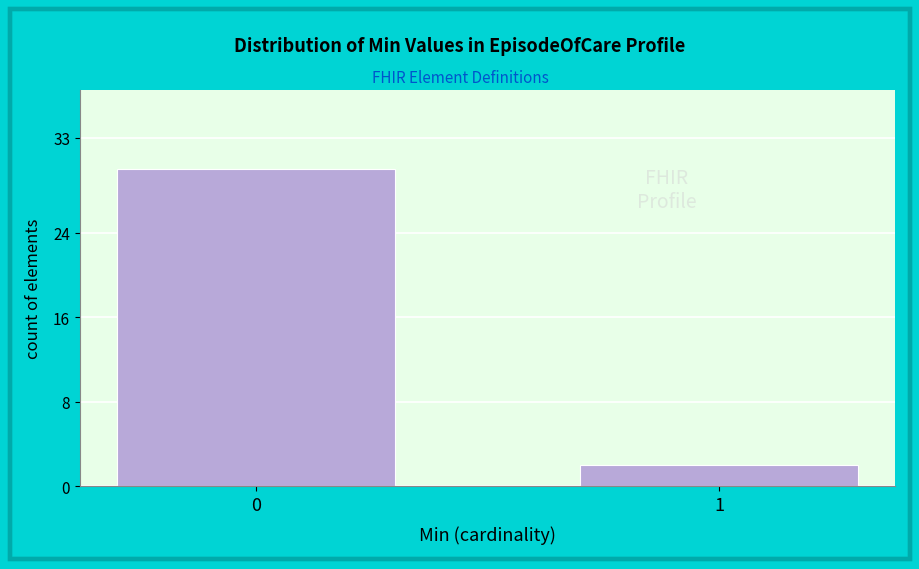

Reading right to left, what are all the values shown in this chart?

1=2	0=30